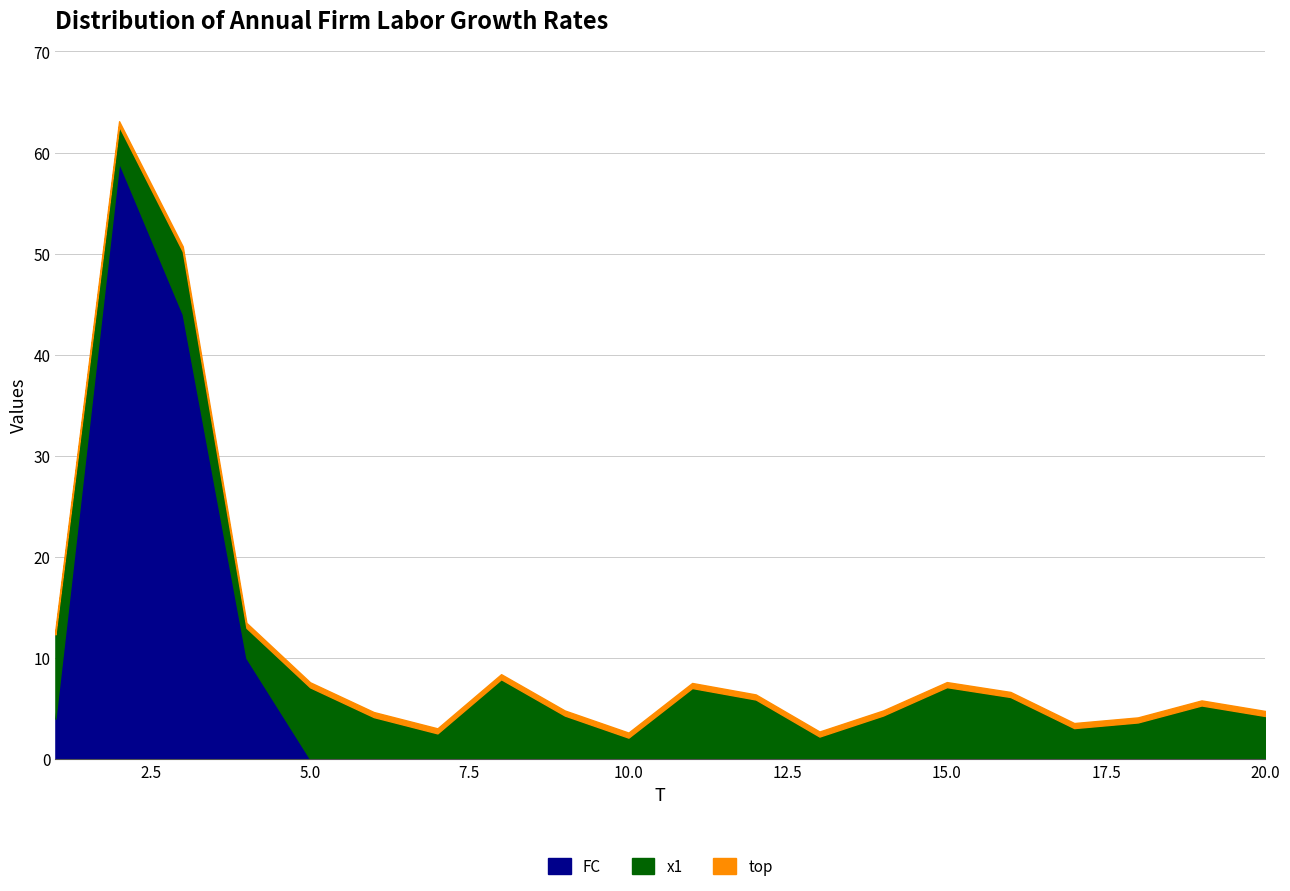

What is the highest value of the FC series?

59.0